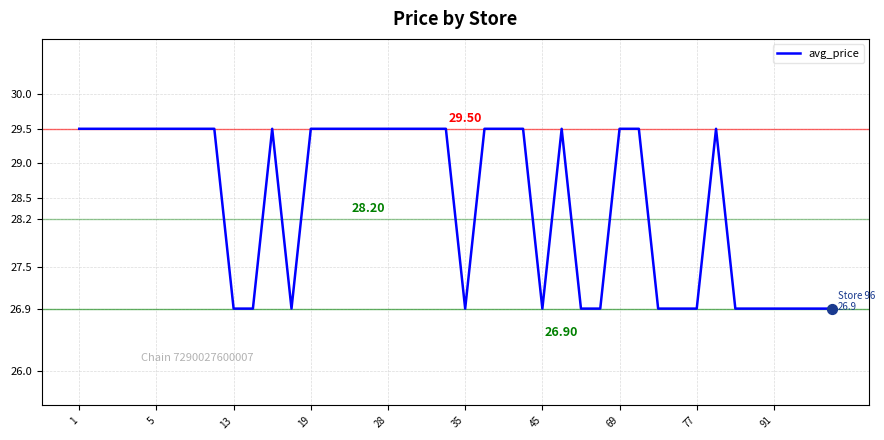

What is the difference between the maximum and minimum values?

2.6